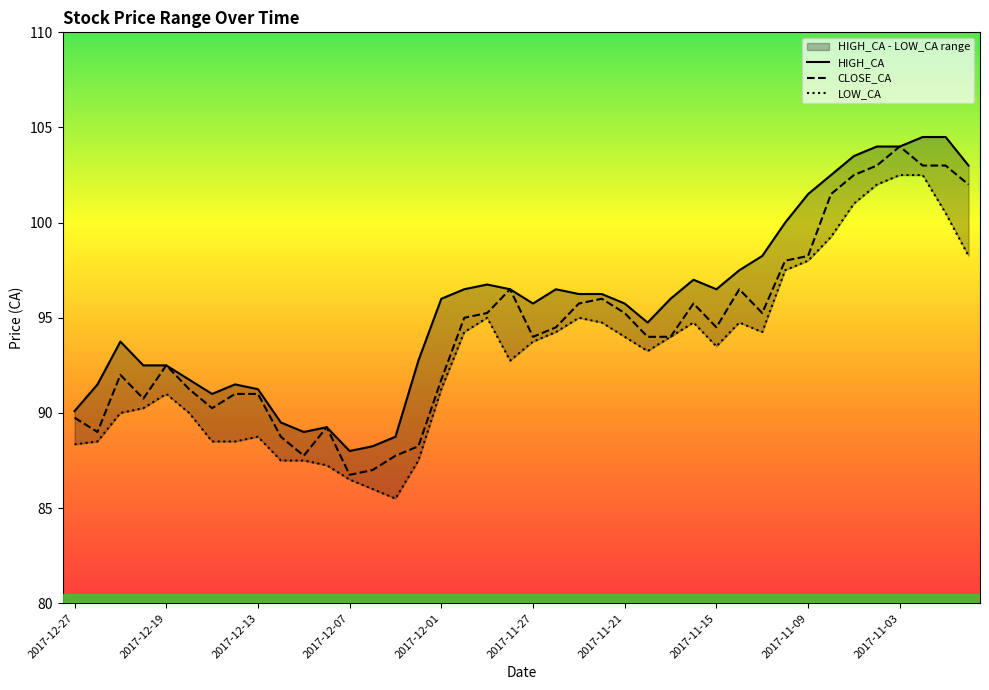

How many distinct data groups are displayed?

3